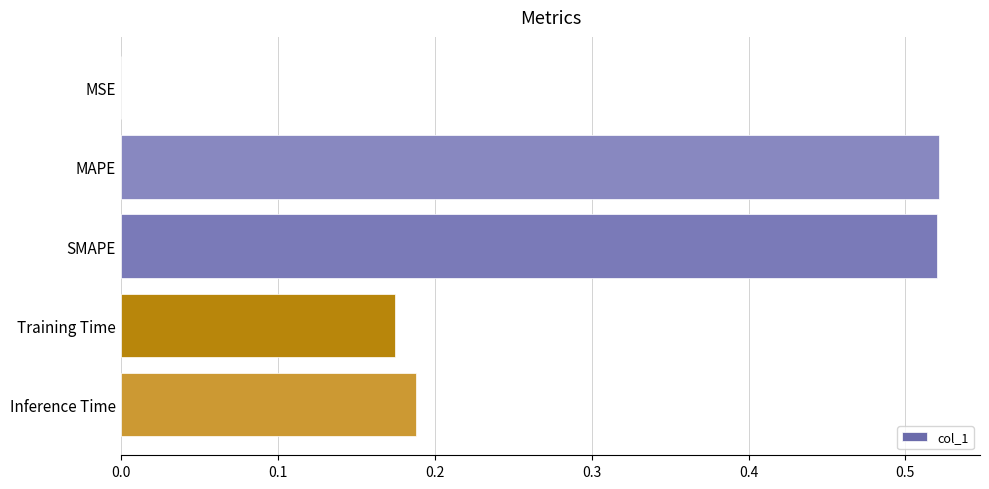

What is the change in value from MAPE to Training Time?

-0.3